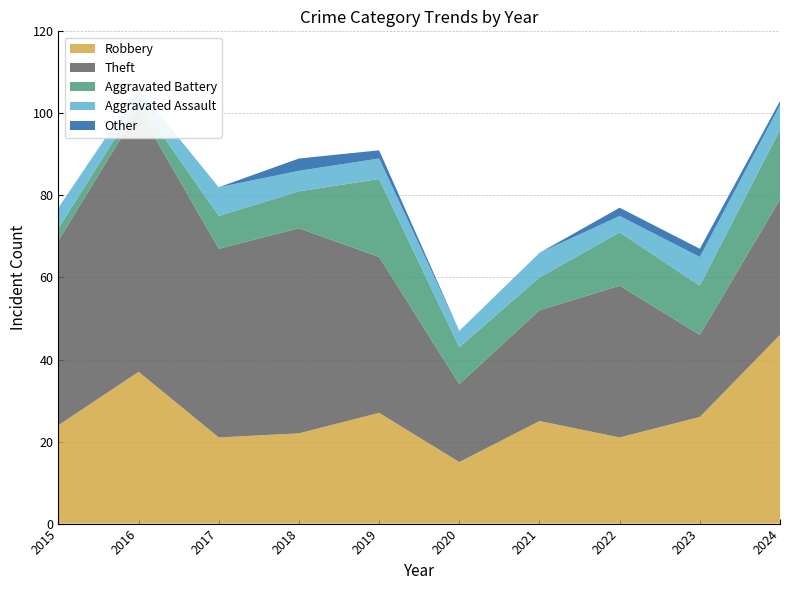

Reading right to left, what are all the values shown in this chart?

Robbery: 2024=46	2023=26	2022=21	2021=25	2020=15	2019=27	2018=22	2017=21	2016=37	2015=24
Theft: 2024=33	2023=20	2022=37	2021=27	2020=19	2019=38	2018=50	2017=46	2016=64	2015=45
Aggravated Battery: 2024=17	2023=12	2022=13	2021=8	2020=9	2019=19	2018=9	2017=8	2016=2	2015=3
Aggravated Assault: 2024=6	2023=7	2022=4	2021=6	2020=4	2019=5	2018=5	2017=7	2016=3	2015=5
Other: 2024=1	2023=2	2022=2	2021=0	2020=0	2019=2	2018=3	2017=0	2016=0	2015=0